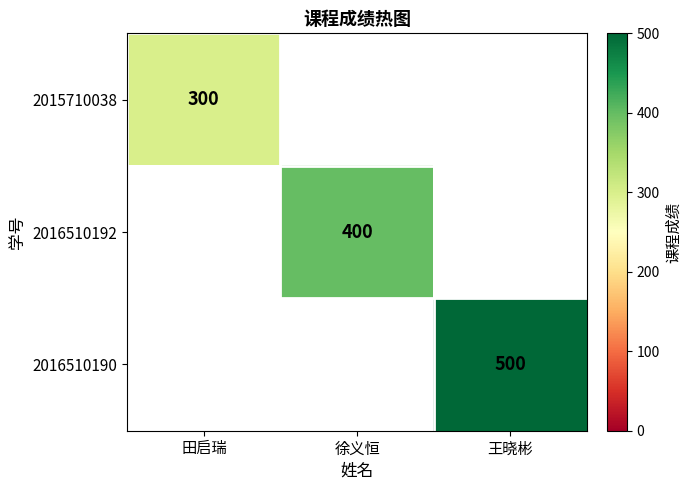

The 2016510192 series shows 106 at 徐义恒. True or false?

False